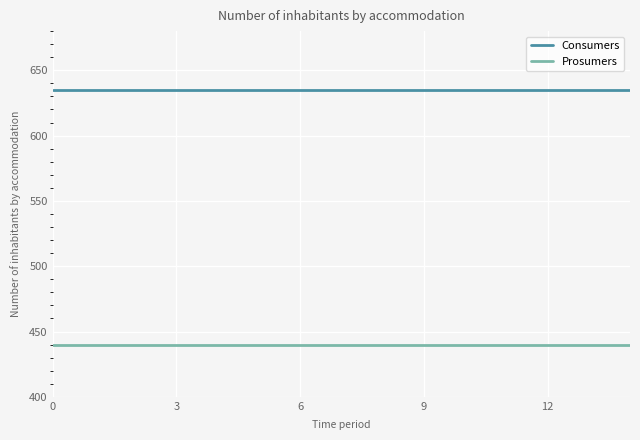

List the series in order of their peak value, highest first.

Consumers, Prosumers